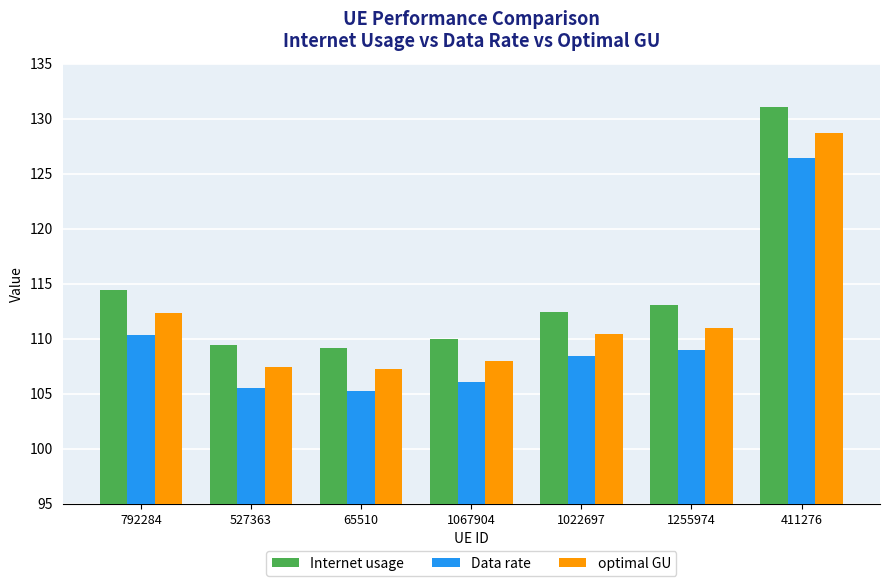

What is the difference between the second highest and second lowest values in the optimal GU series?

4.9